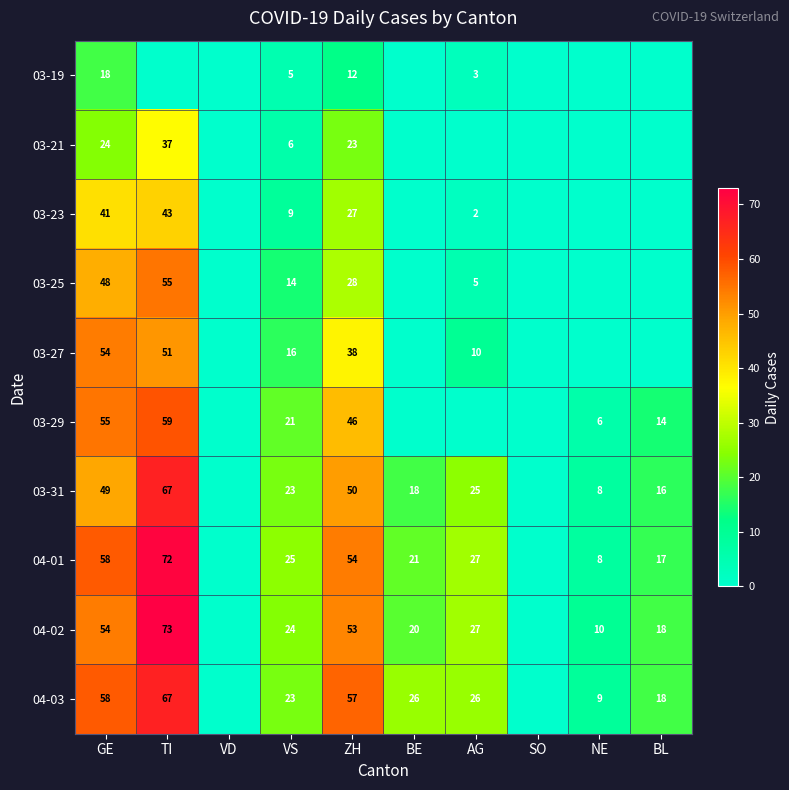

Which label corresponds to the largest value in the chart?

TI